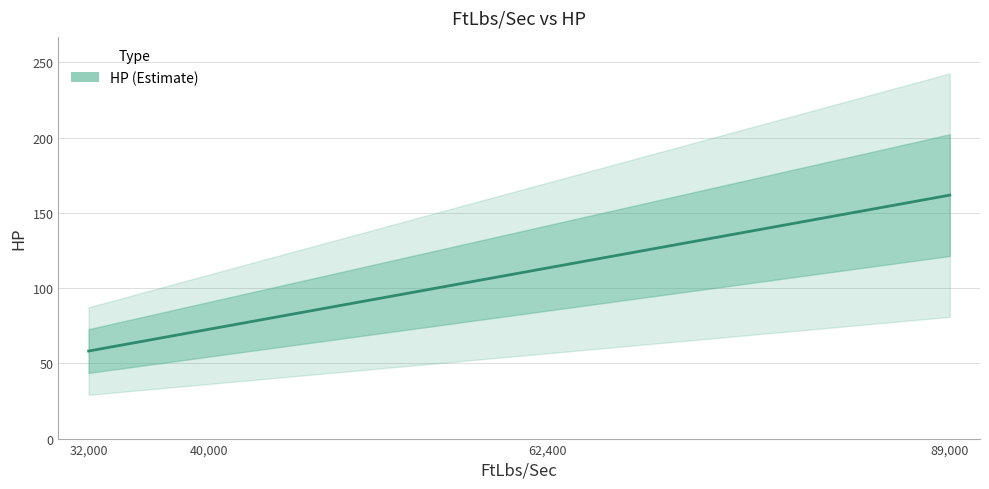

Which label corresponds to the largest value in the chart?

89,000